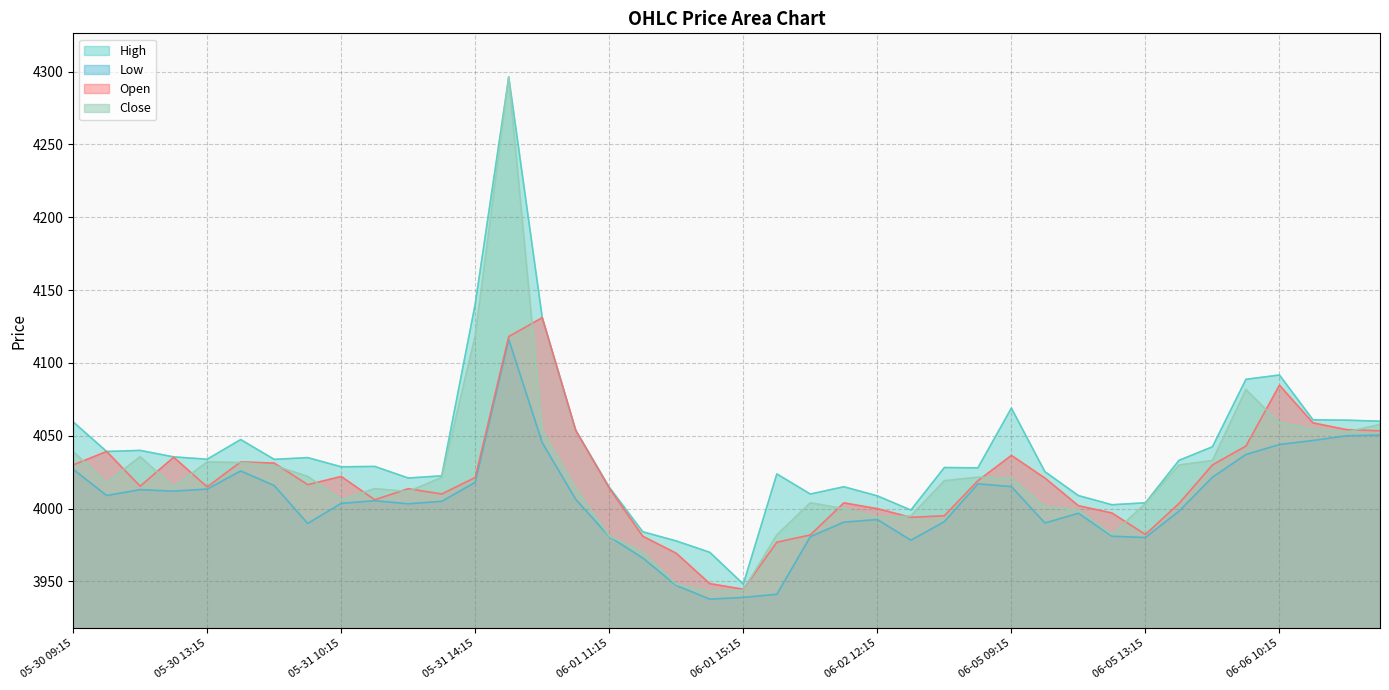

At how many categories does at least one series exceed 3990?

36